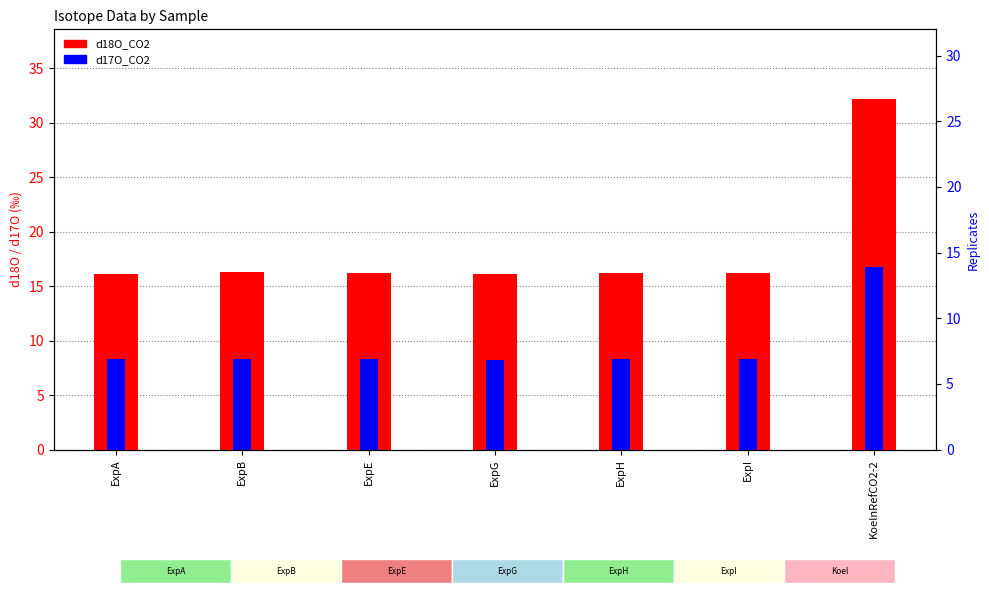

Reading left to right, list all the values displayed in this chart.

d18O_CO2: 16.1	16.2	16.2	16.1	16.2	16.2	32.1
d17O_CO2: 8.3	8.3	8.3	8.2	8.3	8.3	16.7